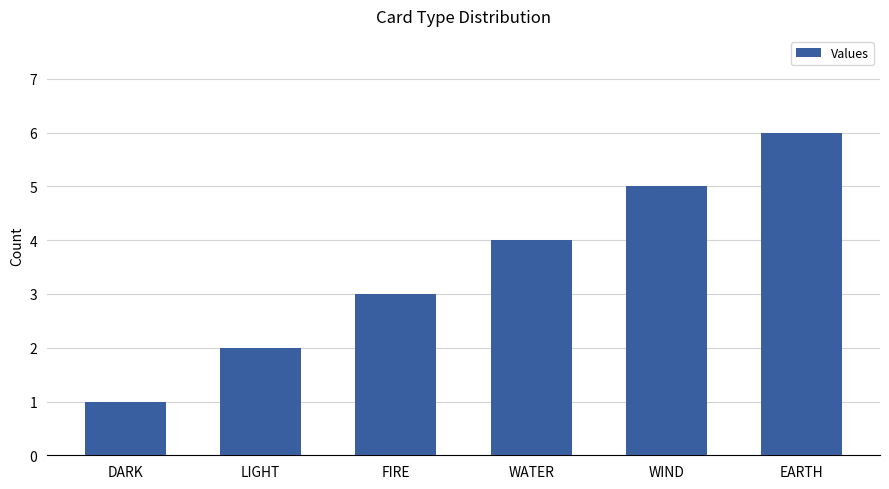

Reading left to right, list all the values displayed in this chart.

1	2	3	4	5	6